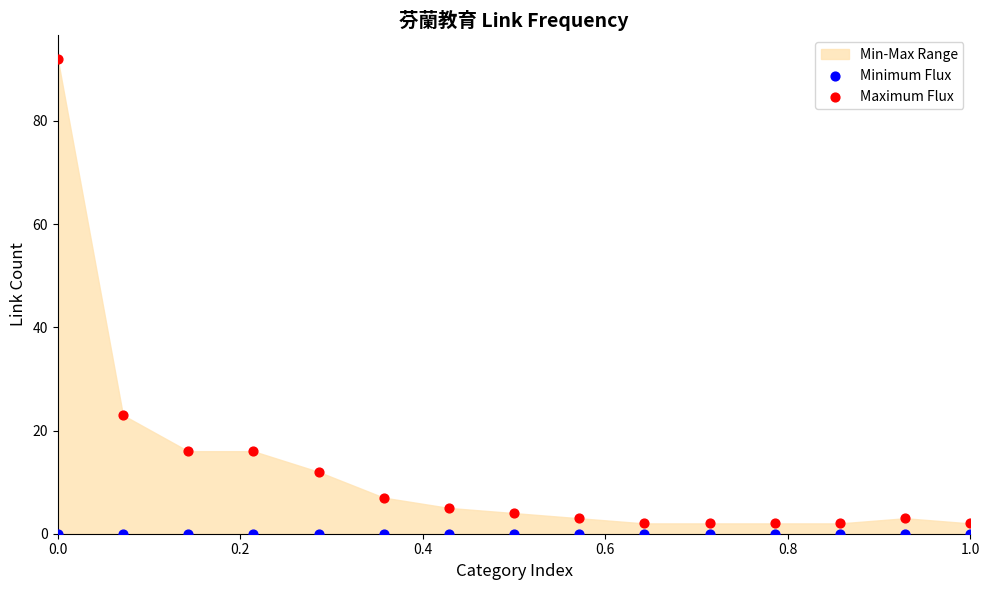

Which series contains the highest Y value?

Maximum Flux